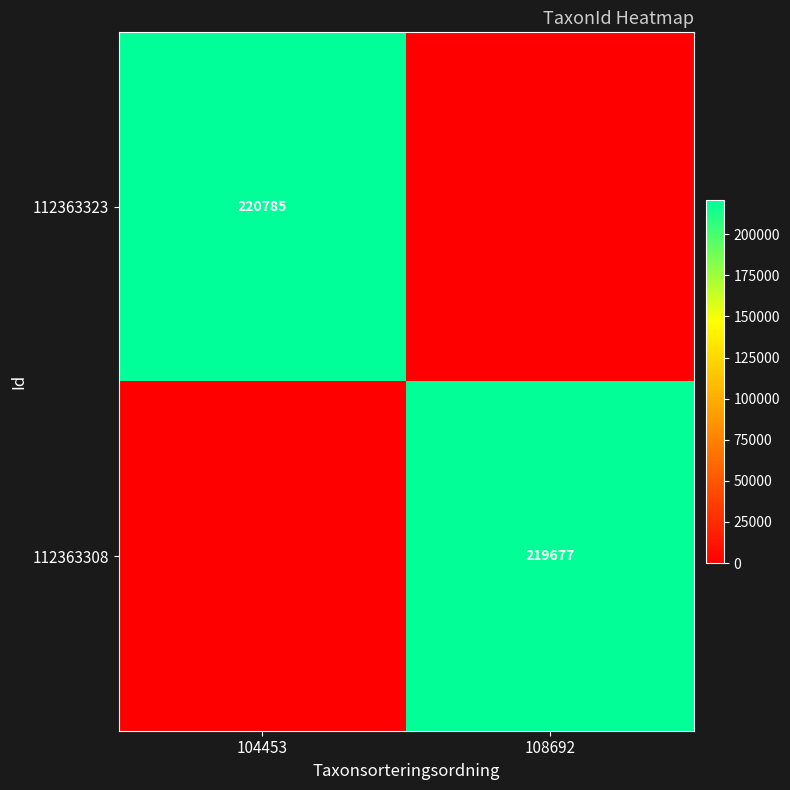

The 112363308 series shows 371219 at 108692. True or false?

False